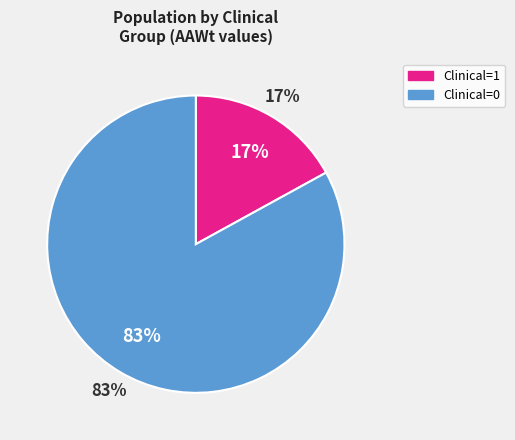

Does 0 represent more than half of the total?

Yes